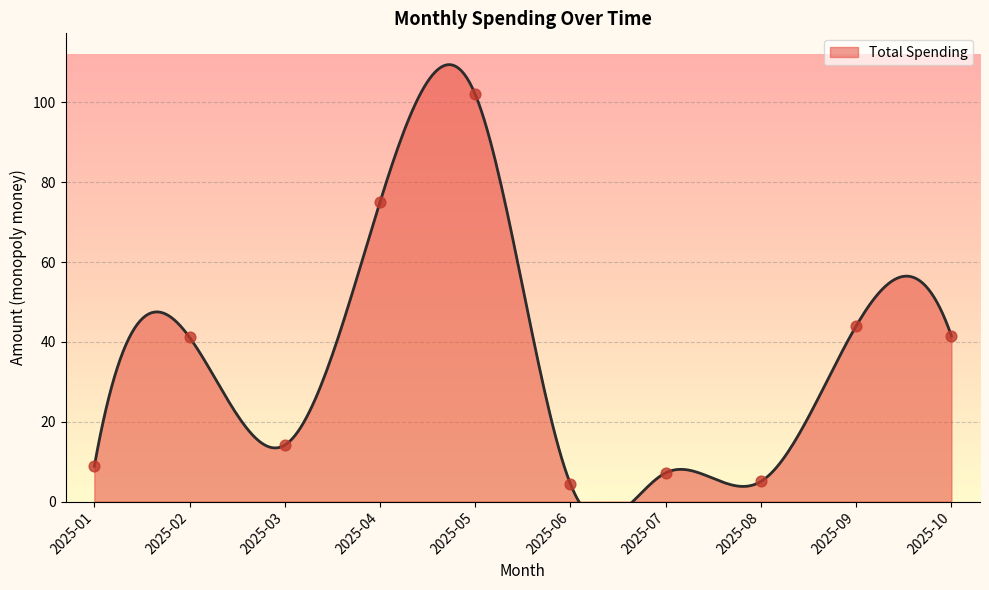

What is the ratio of the value at 2025-08 to the value at 2025-06?

1.1